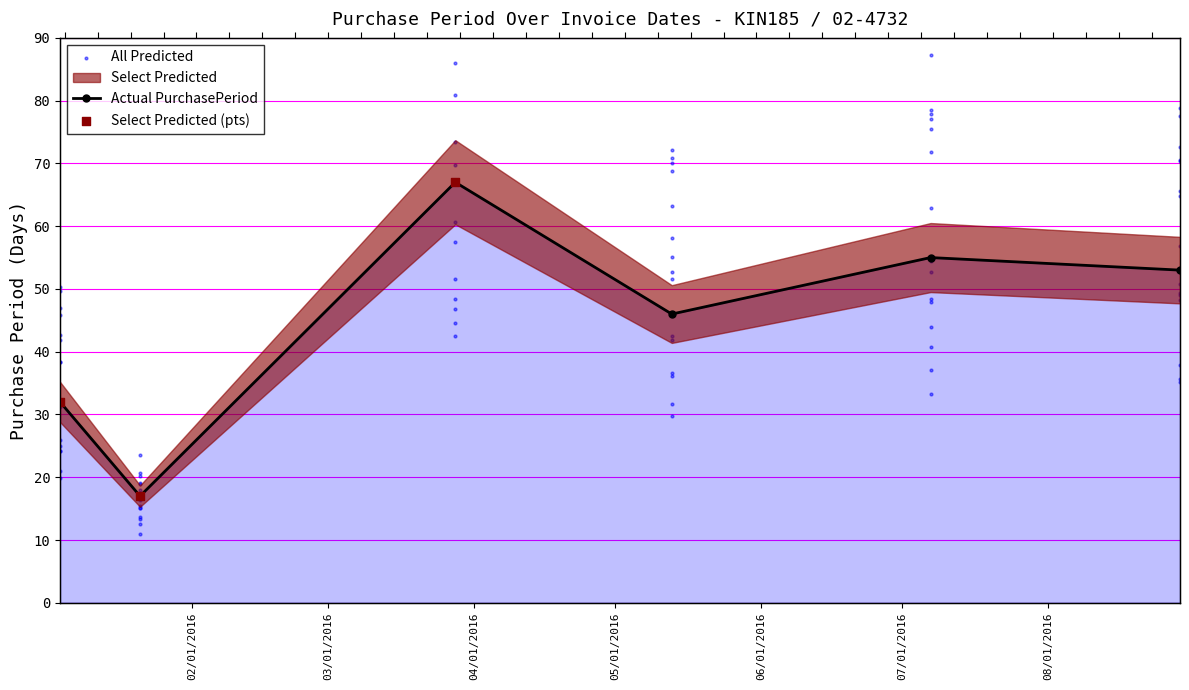

Which has a higher value, 2016-05-13 or 2016-01-21?

2016-05-13